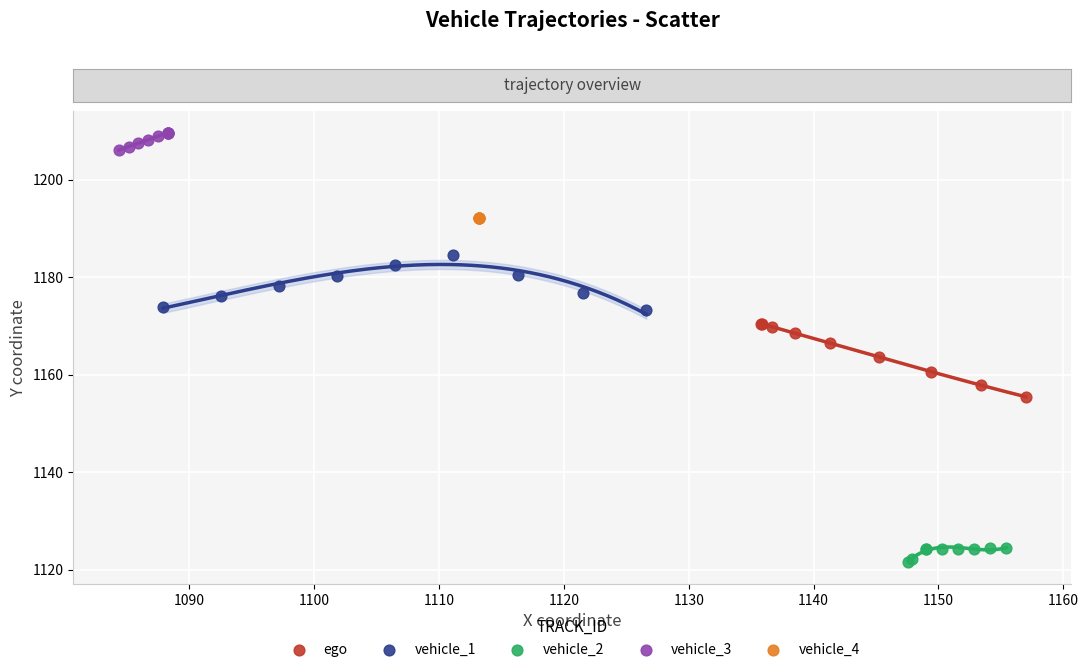

What are all the series names shown in the legend?

ego, vehicle_1, vehicle_2, vehicle_3, vehicle_4